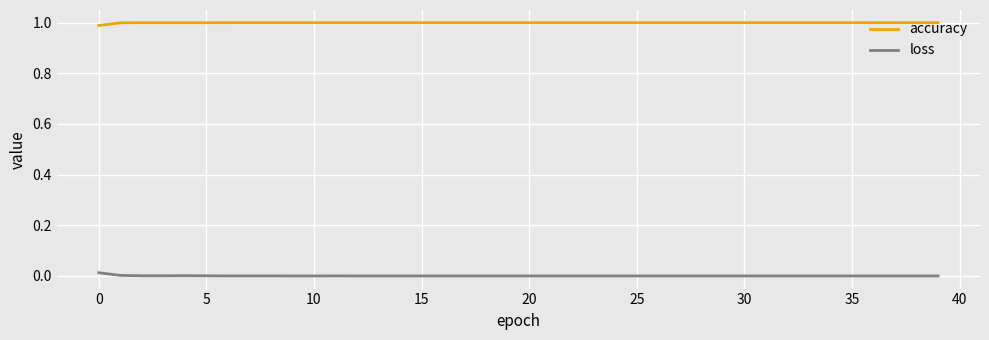

Which series has the largest total across all categories?

accuracy